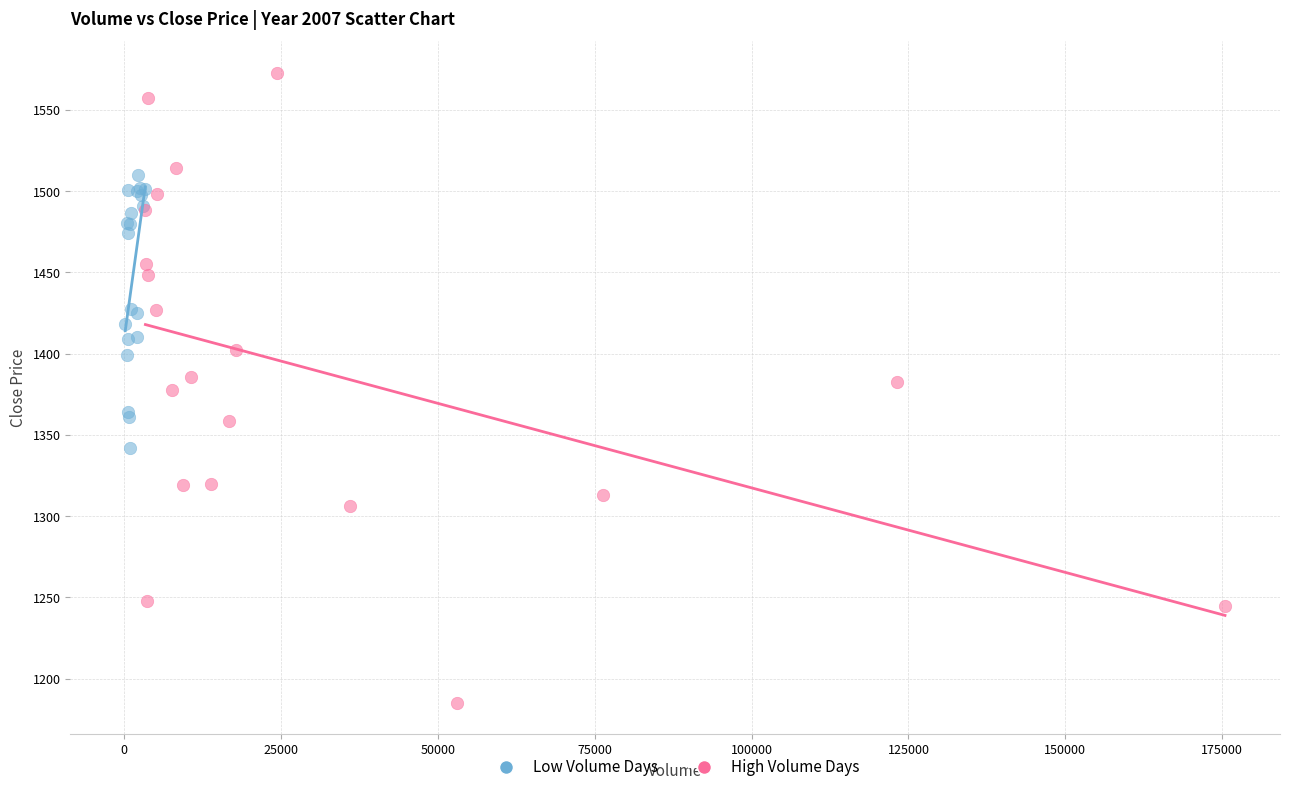

Which series has the largest Y range (max minus min)?

High Volume Days